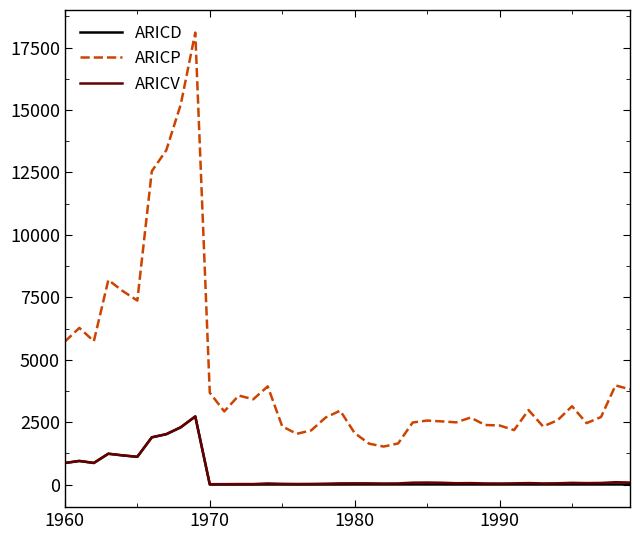

Which series has the widest spread of values?

ARICP